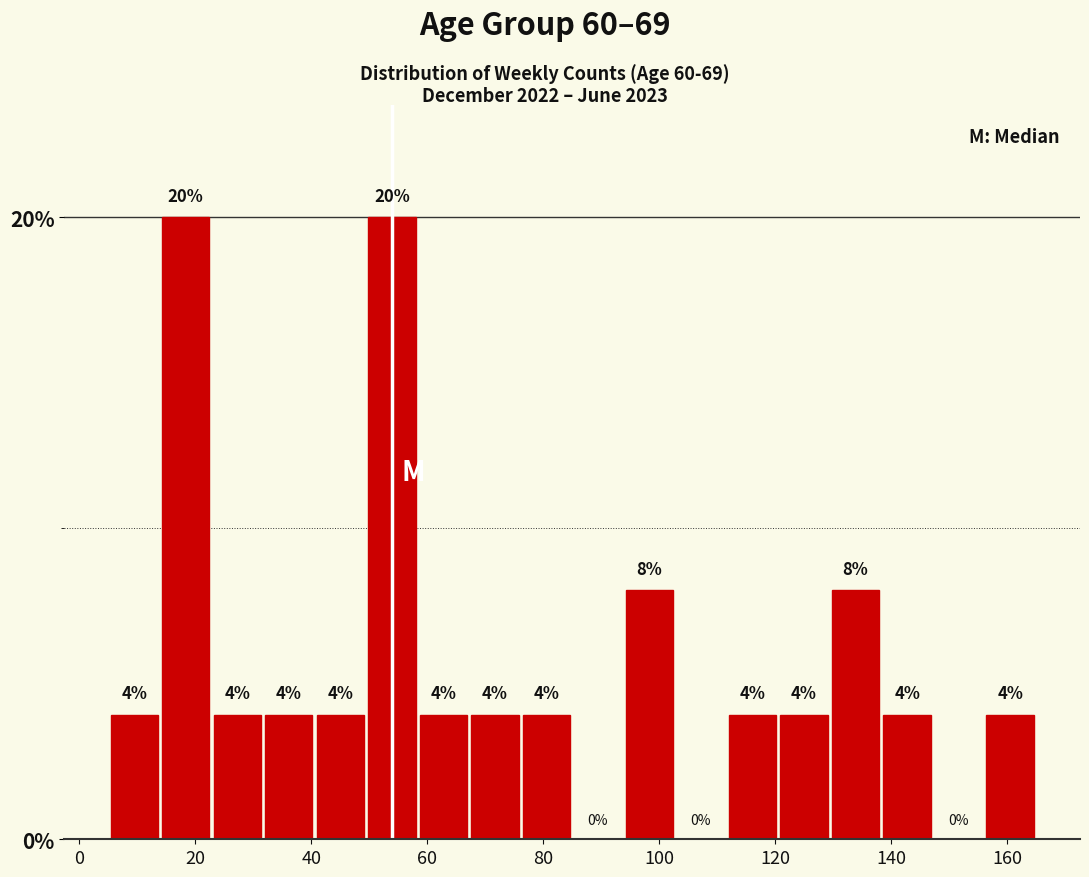

Reading left to right, list every bar in this chart as the range it spans on the x-axis followed by its height. The bar edges are not printed on the chart, so give them approximately, as read against the axis.

6 to 14: 4
14 to 22: 20
22 to 32: 4
32 to 40: 4
40 to 50: 4
50 to 58: 20
58 to 68: 4
68 to 76: 4
76 to 86: 4
86 to 94: 0
94 to 102: 8
102 to 112: 0
112 to 120: 4
120 to 130: 4
130 to 138: 8
138 to 148: 4
148 to 156: 0
156 to 166: 4